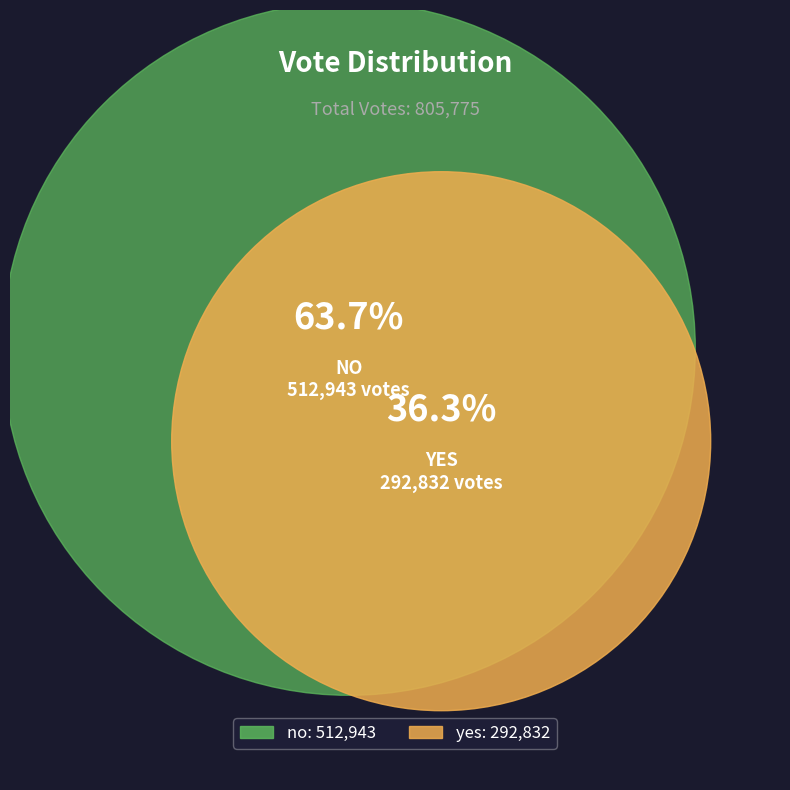

True or false: no accounts for 50% of the total.

False